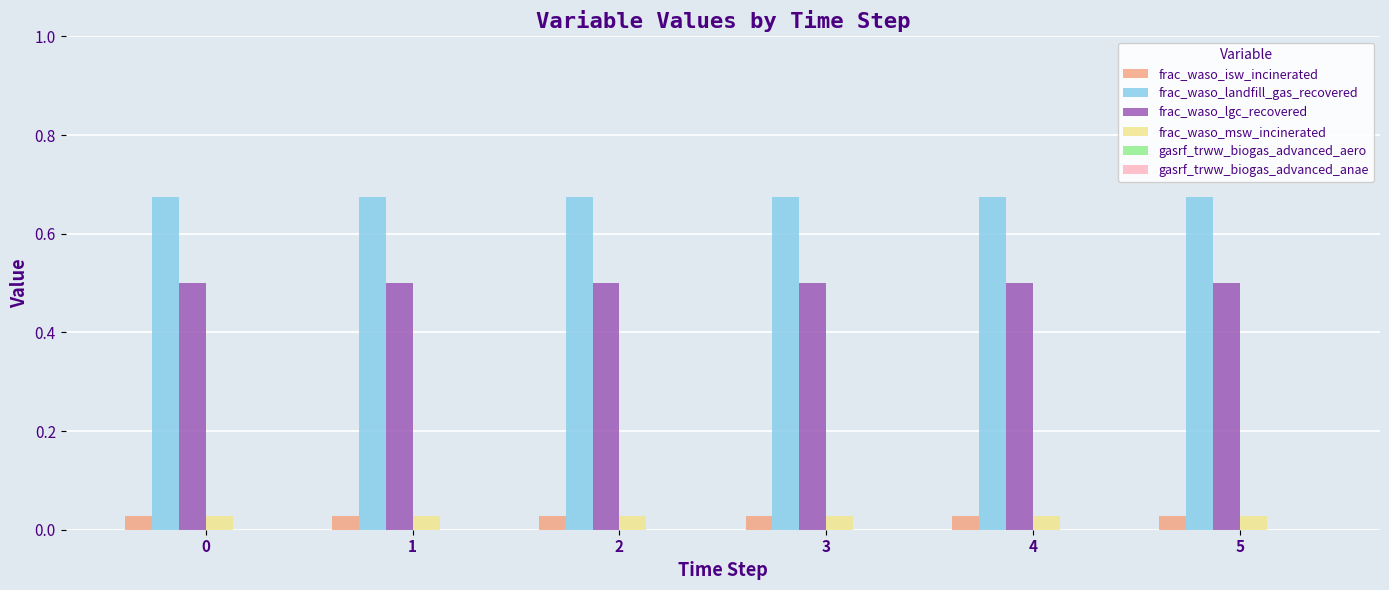

What is the sum of all frac_waso_lgc_recovered values?

3.0